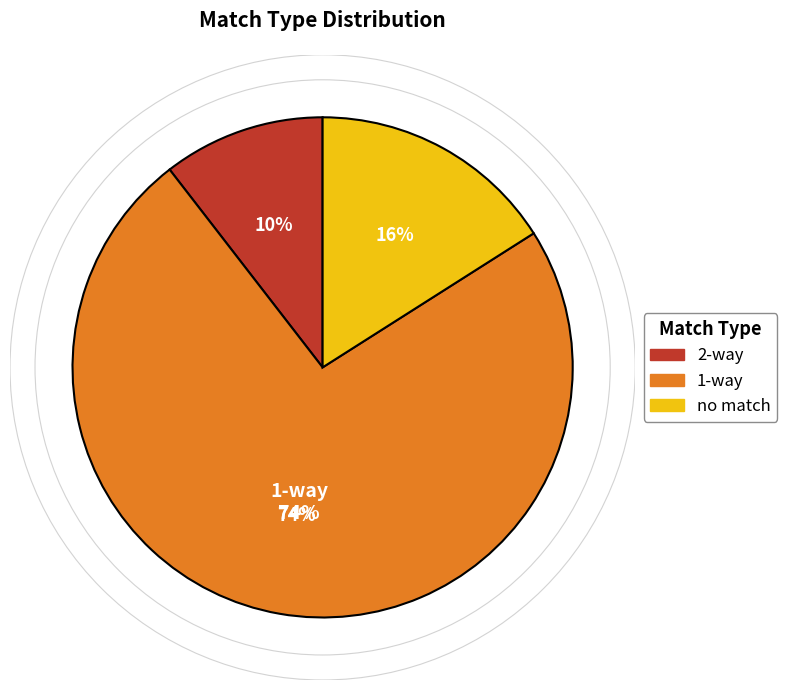

Which category accounts for the majority?

1-way